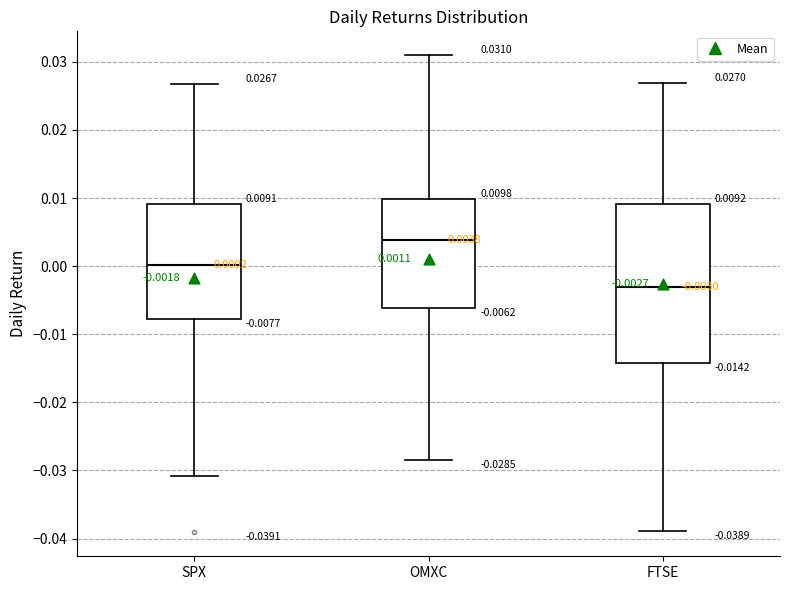

Which box is the tallest, from its lower edge to its upper edge?

FTSE